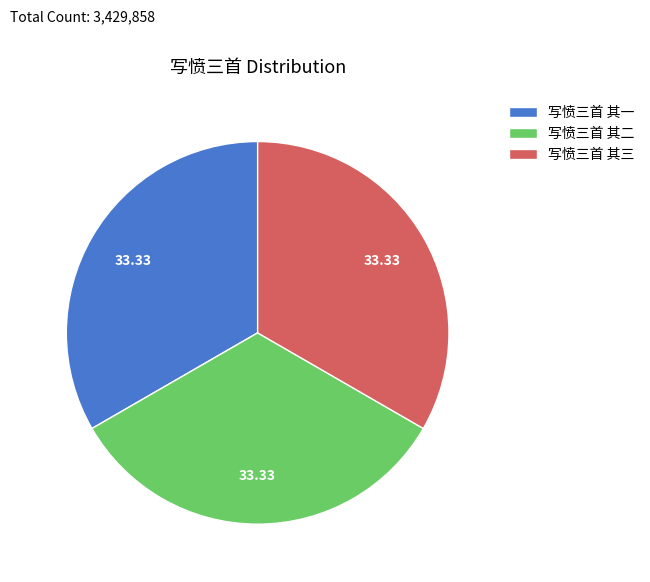

What is the ratio of the value at 写愤三首 其一 to the value at 写愤三首 其二?

1.0